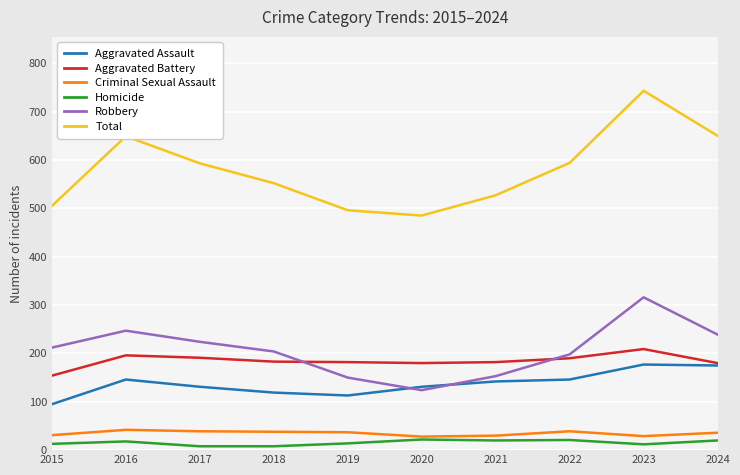

What is the difference between the second highest and second lowest values in the Criminal Sexual Assault series?

10